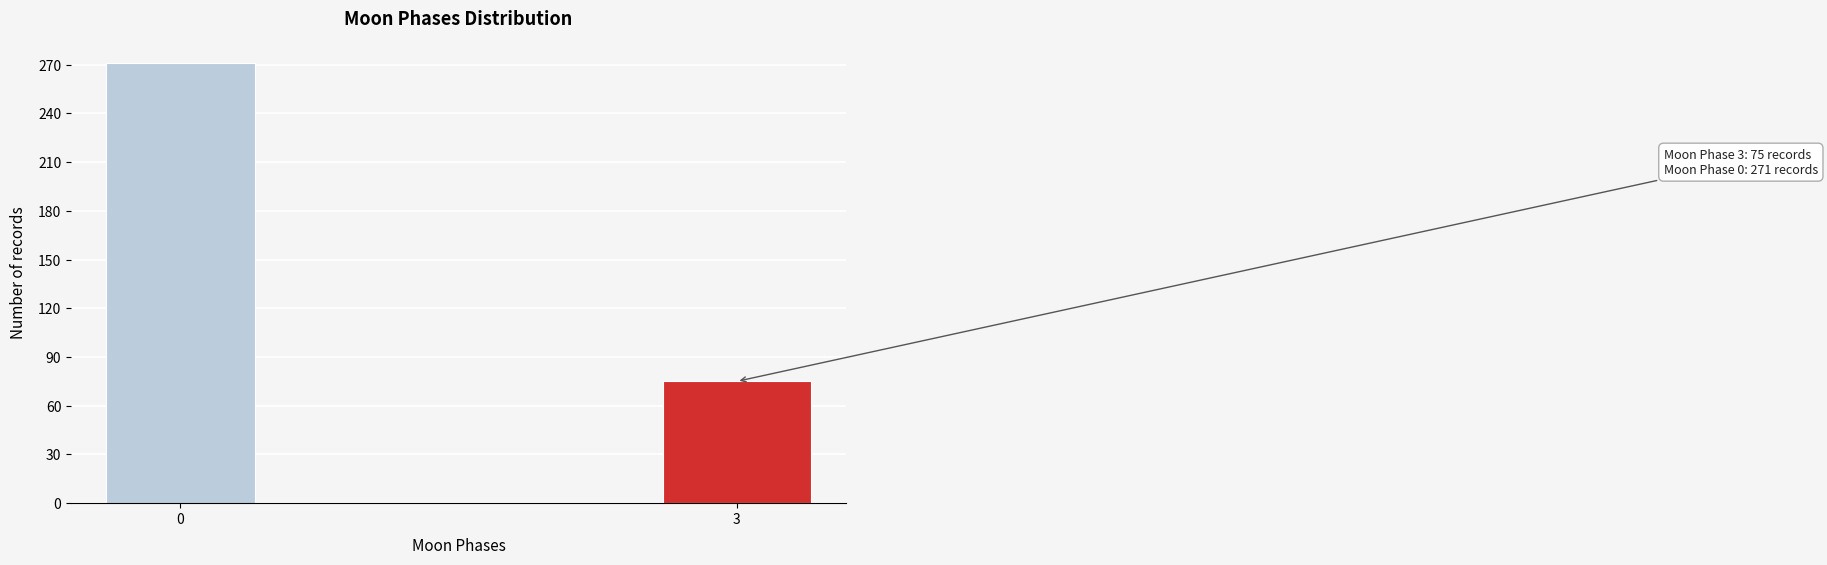

Reading left to right, what are all the values shown in this chart?

0=271	3=75